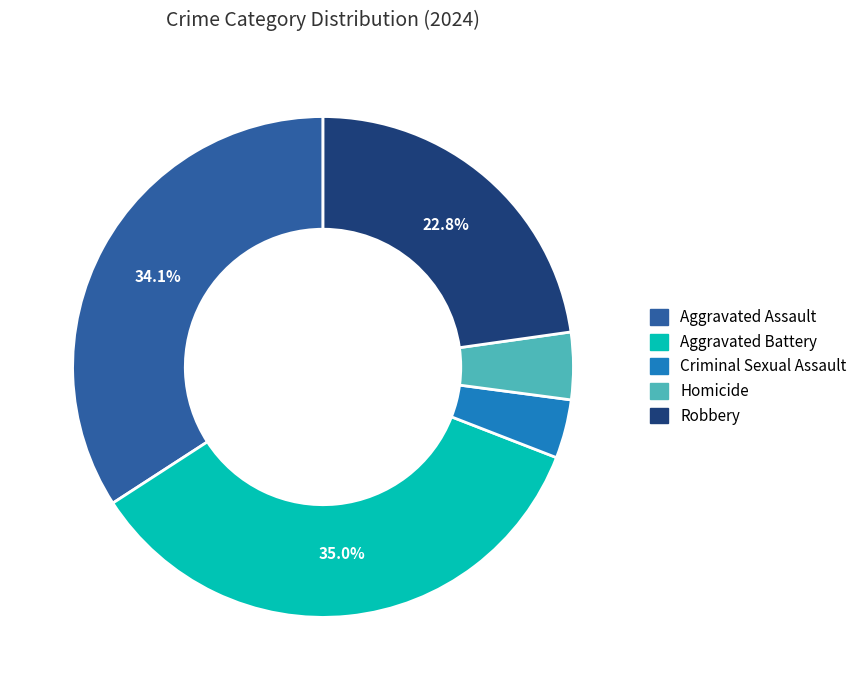

Count the number of slices in the pie.

5